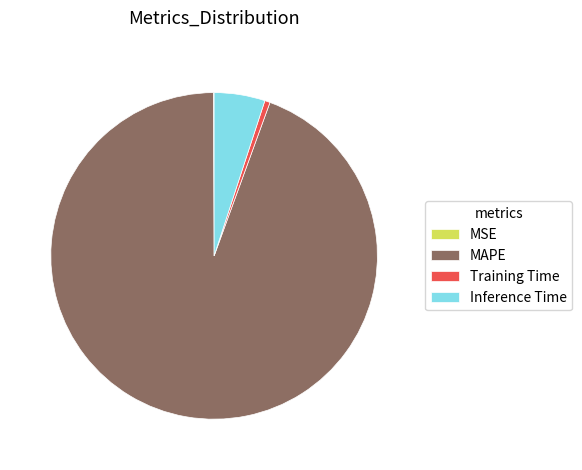

Is it true that Inference Time is 5% of the pie?

True